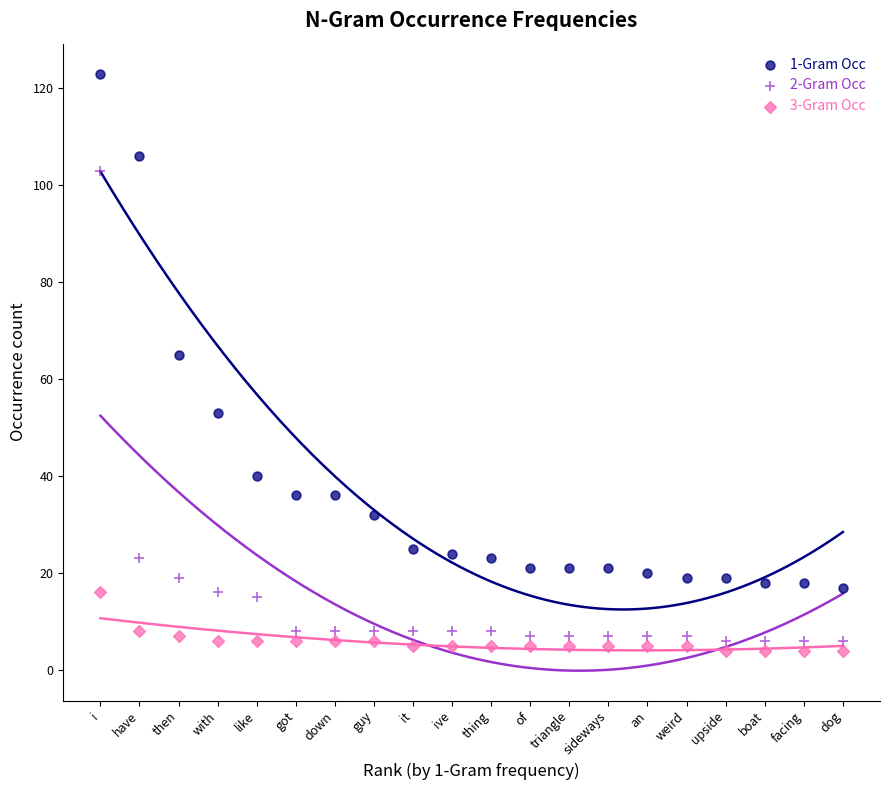

Which series reaches the maximum Y coordinate?

1-Gram Occ